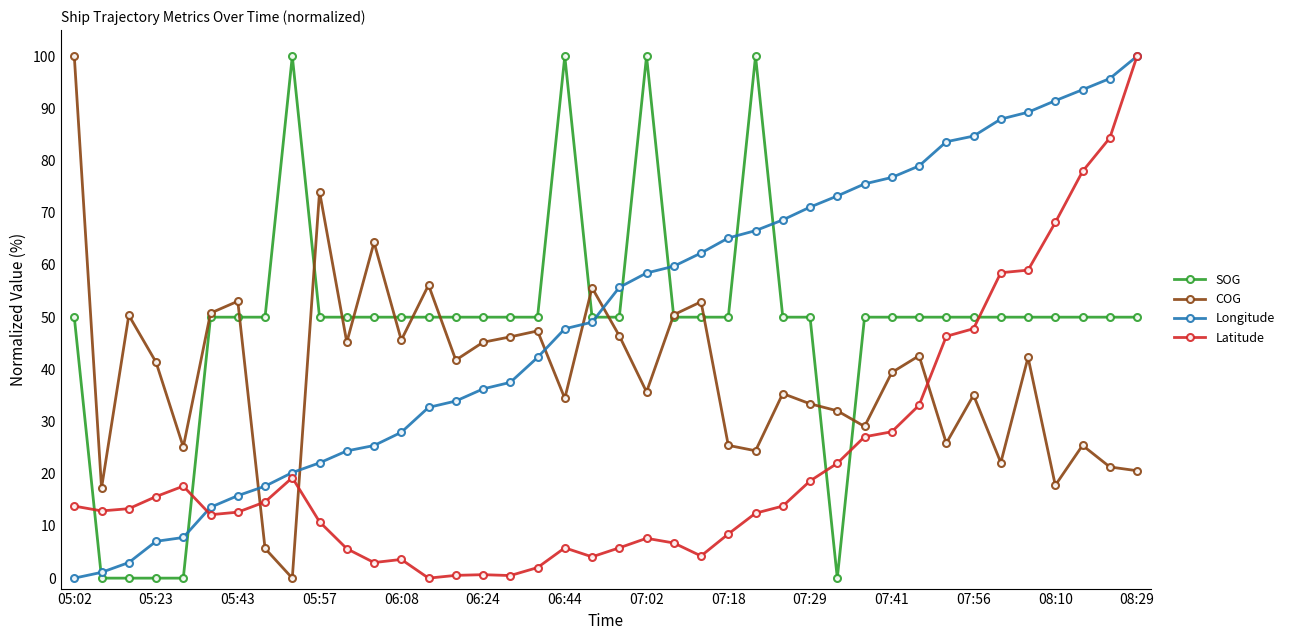

True or false: COG has more than 1 points higher than both neighbors.

True